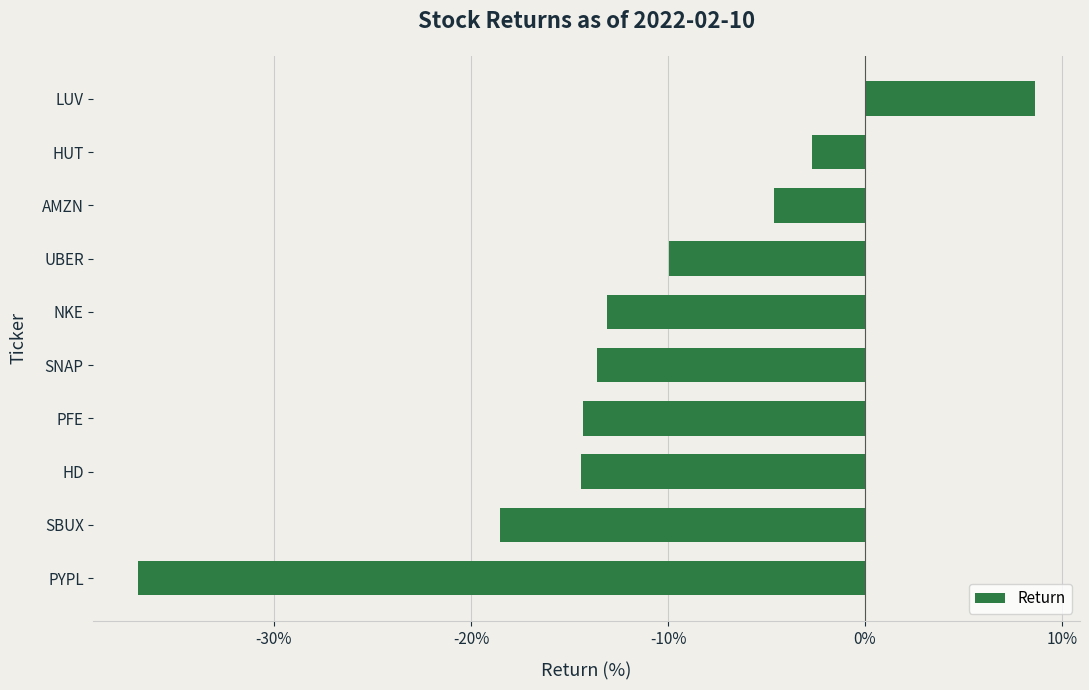

What is the greatest value displayed?

8.6